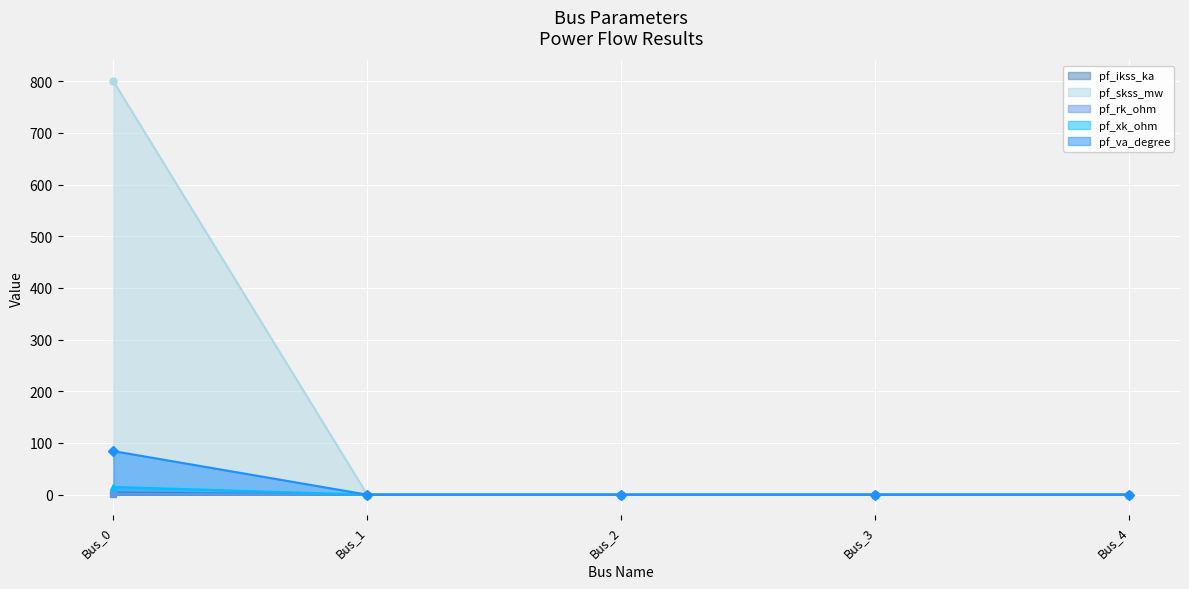

Reading left to right, transcribe all the data shown in this chart.

pf_ikss_ka (line): Bus_0=4.2	Bus_1=0.0	Bus_2=0.0	Bus_3=0.0	Bus_4=0.0
pf_skss_mw (line): Bus_0=800.0	Bus_1=0.0	Bus_2=0.0	Bus_3=0.0	Bus_4=0.0
pf_rk_ohm (line): Bus_0=1.5	Bus_1=0.0	Bus_2=0.0	Bus_3=0.0	Bus_4=0.0
pf_xk_ohm (line): Bus_0=15.0	Bus_1=0.0	Bus_2=0.0	Bus_3=0.0	Bus_4=0.0
pf_va_degree (line): Bus_0=84.3	Bus_1=0.0	Bus_2=0.0	Bus_3=0.0	Bus_4=0.0